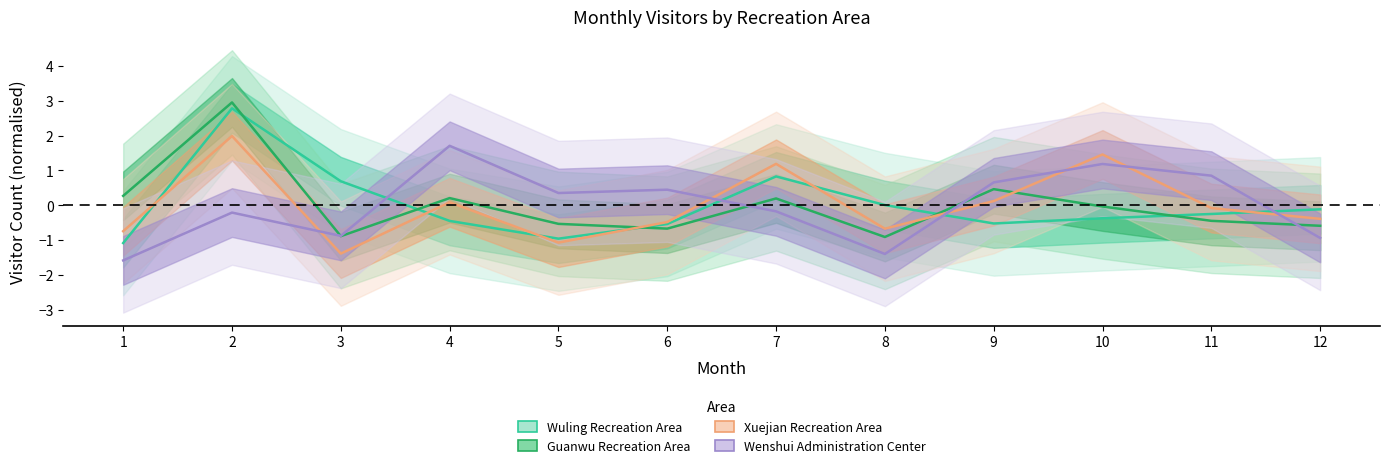

What is the spread (max minus min) of values at 4?

2.2